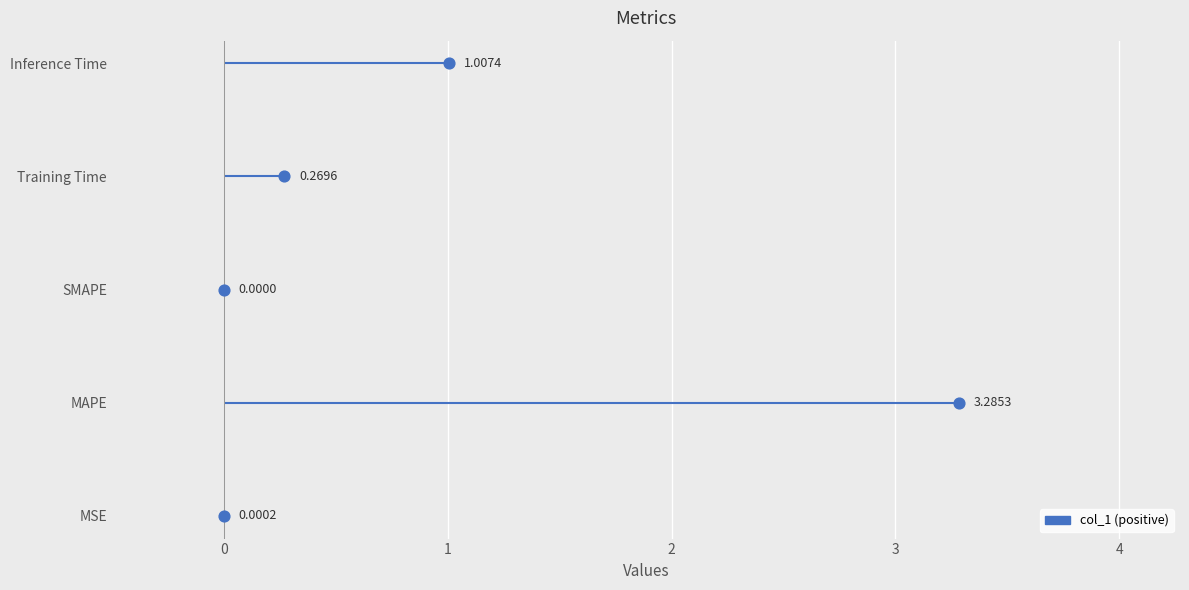

Which has a higher value, MAPE or SMAPE?

MAPE